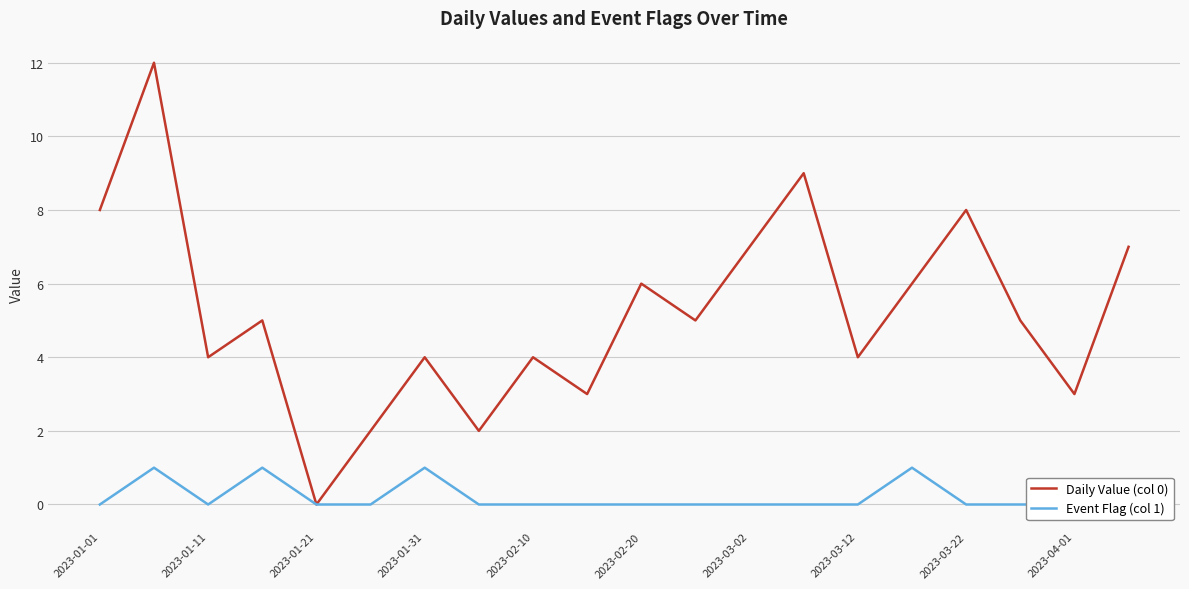

What is the difference between the maximum and minimum values in the Event Flag (col 1) series?

1